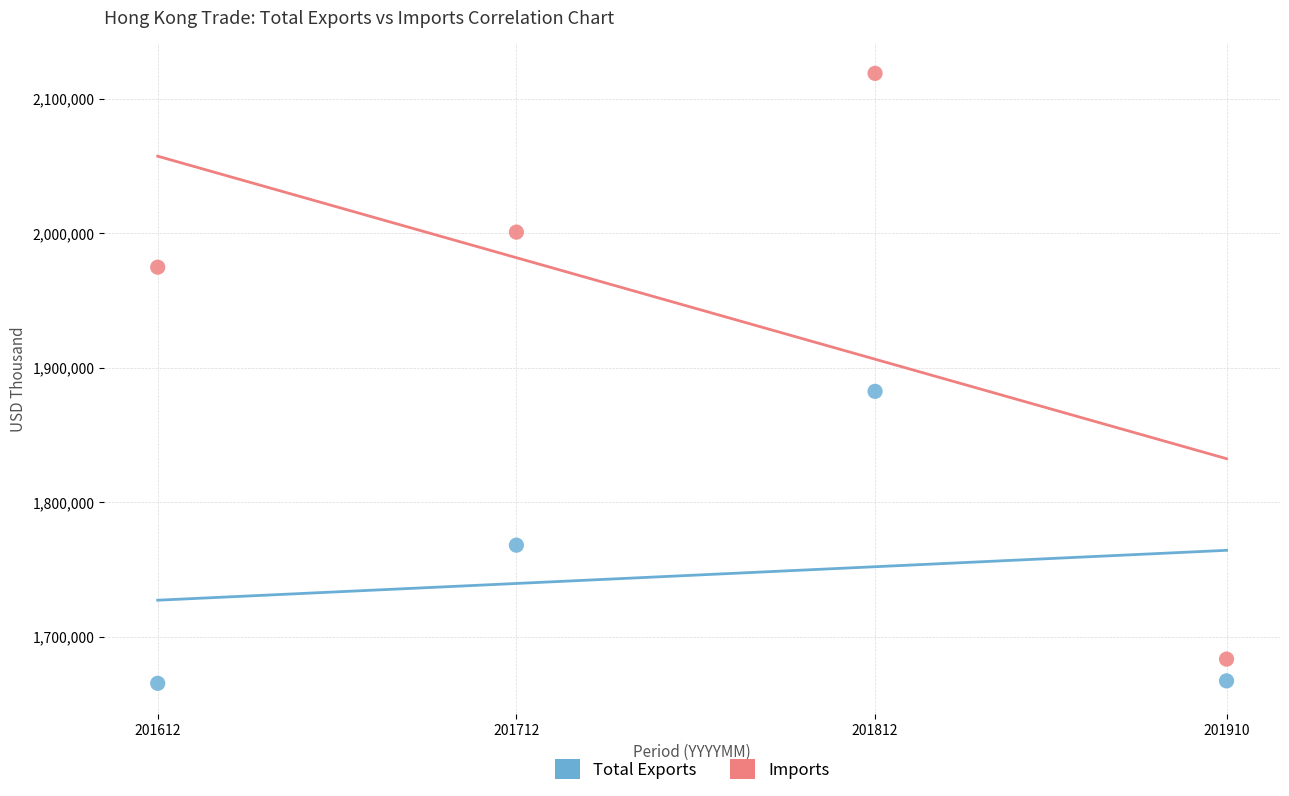

Which series reaches the maximum Y coordinate?

Imports